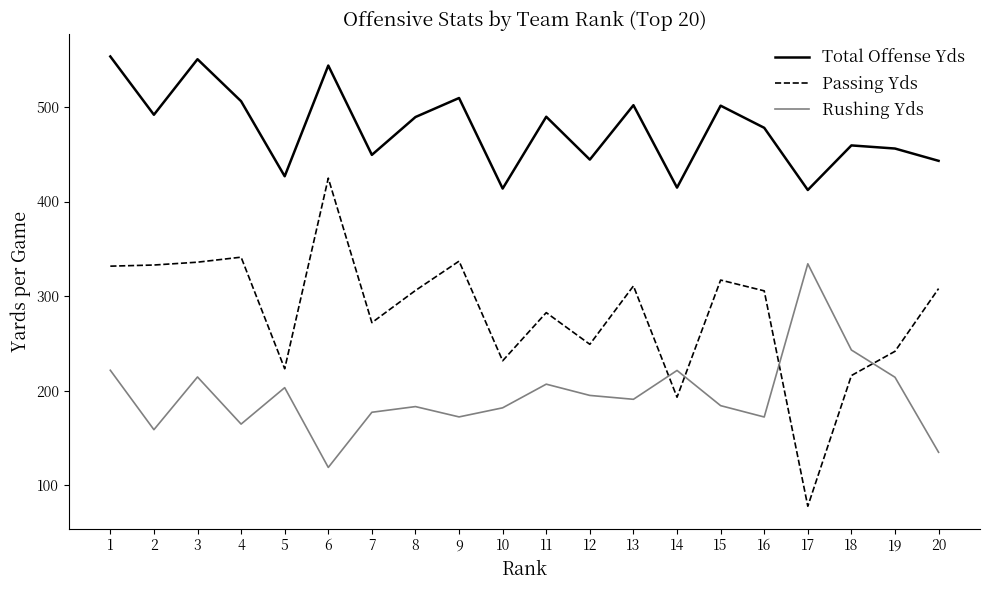

Rank the series by their maximum value, from lowest to highest.

Rushing Yds, Passing Yds, Total Offense Yds